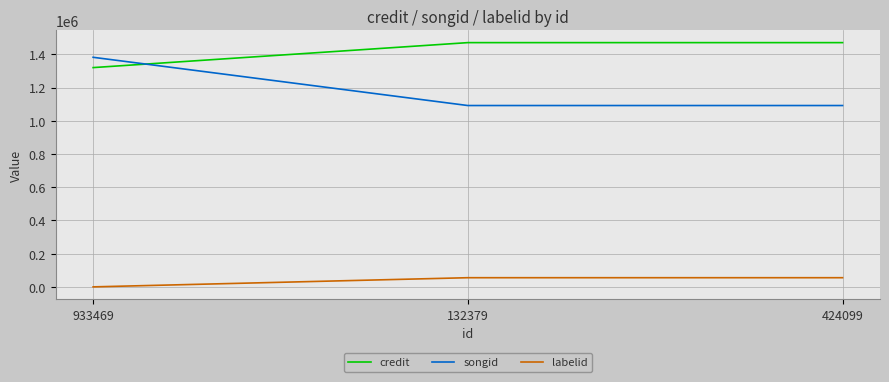

Is the value of songid at 424099 greater than the value of labelid at 424099?

Yes